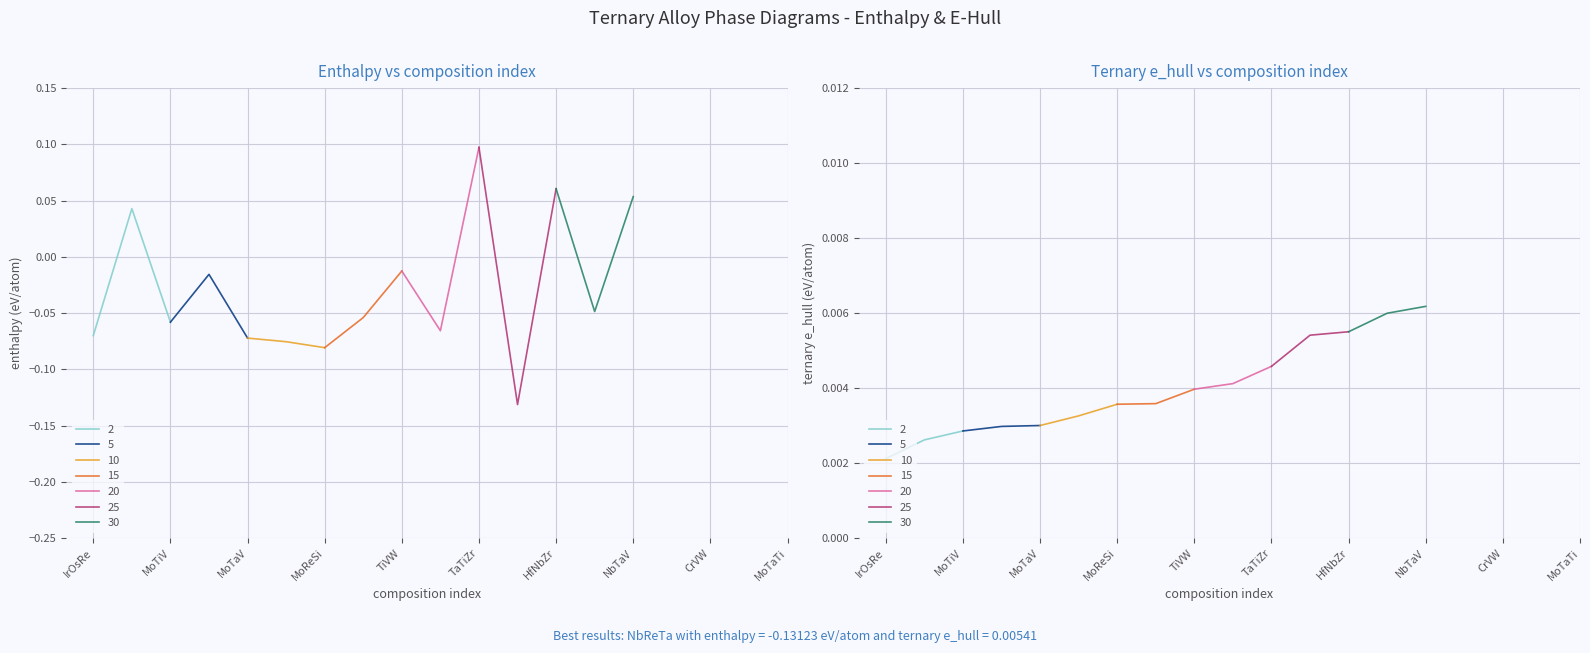

Reading left to right, what are all the values shown in this chart?

enthalpy: IrOsRe=-0.1	NbTaTi=0.0	MoTiV=-0.1	NbVW=-0.0	MoTaV=-0.1	HfNbRe=-0.1	MoReSi=-0.1	CrIrRh=-0.1	TiVW=-0.0	MoNbRe=-0.1	TaTiZr=0.1	NbReTa=-0.1	HfNbZr=0.1	MoNbV=-0.0	NbTaV=0.1	ReRhRu=-0.1	CrVW=-0.0	MoReRh=-0.1	MoTaTi=-0.1	HfTaTi=0.1
ternary e_hull: IrOsRe=0.0	NbTaTi=0.0	MoTiV=0.0	NbVW=0.0	MoTaV=0.0	HfNbRe=0.0	MoReSi=0.0	CrIrRh=0.0	TiVW=0.0	MoNbRe=0.0	TaTiZr=0.0	NbReTa=0.0	HfNbZr=0.0	MoNbV=0.0	NbTaV=0.0	ReRhRu=0.0	CrVW=0.0	MoReRh=0.0	MoTaTi=0.0	HfTaTi=0.0